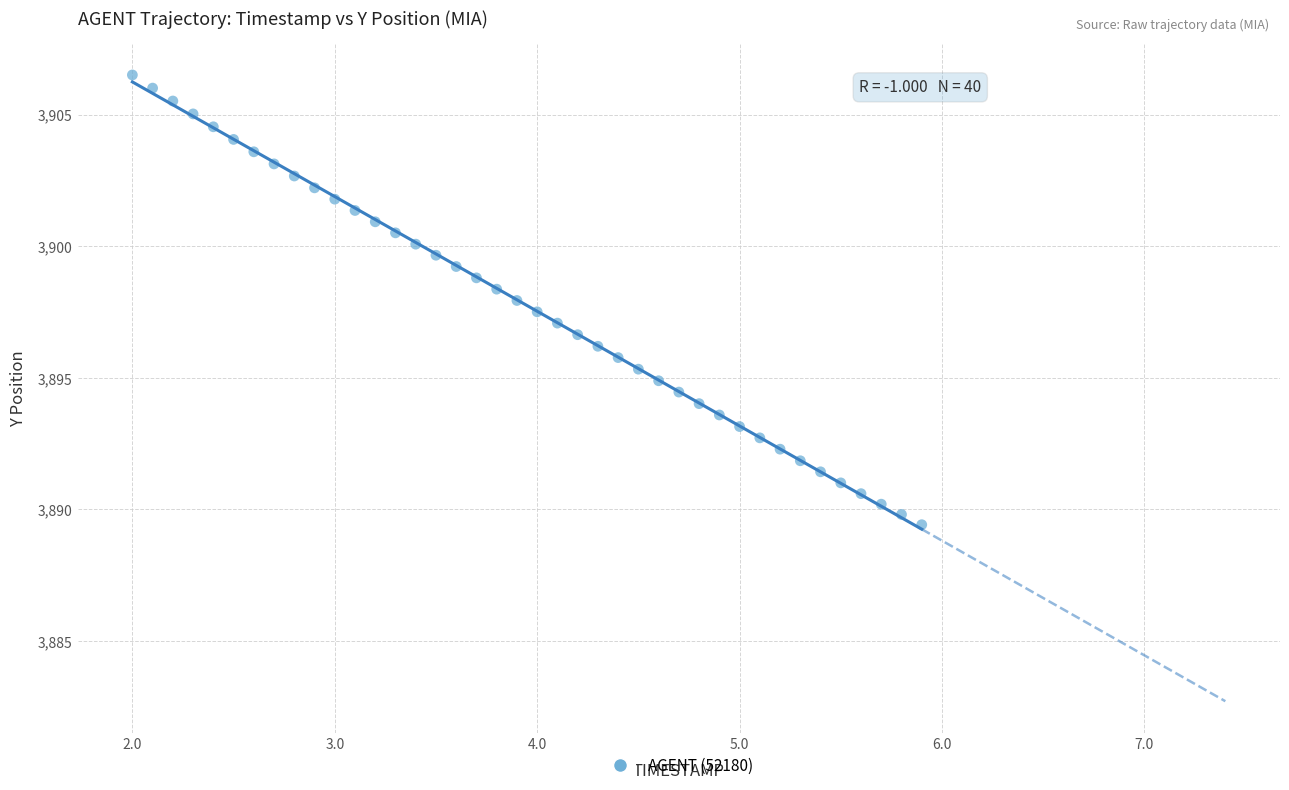

What is the range of X values (max minus min)?

3.9